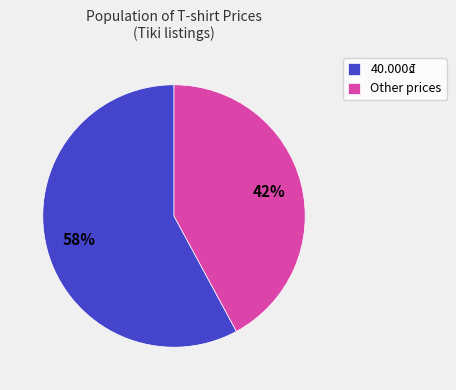

Is it true that Other prices is 42% of the pie?

True